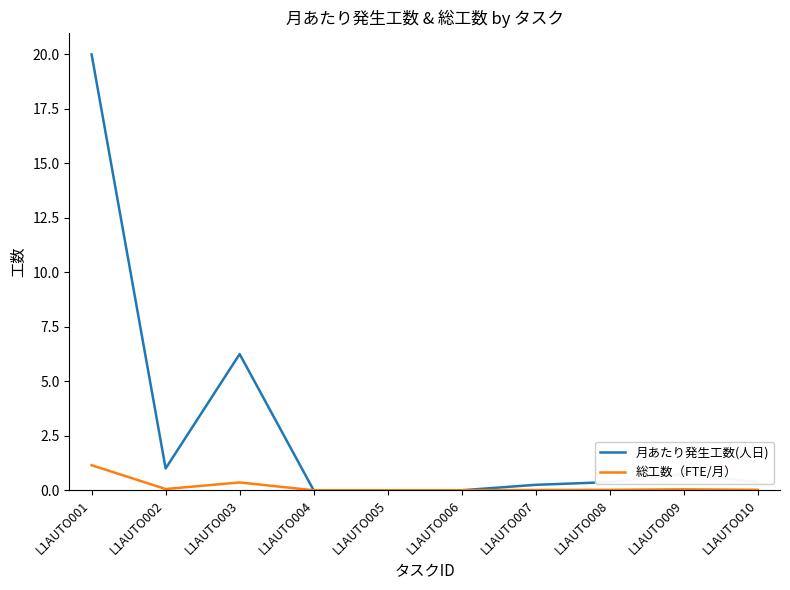

Is it true that 総工数（FTE/月） equals 0.0 at L1AUTO009?

True